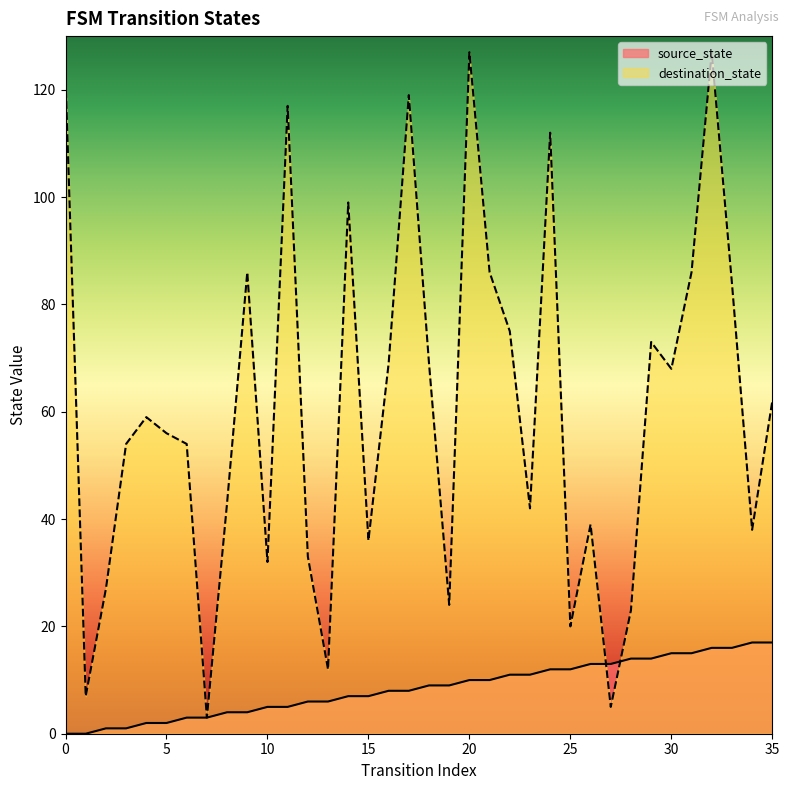

What value does the destination_state series have at 11, to the nearest 5?

115